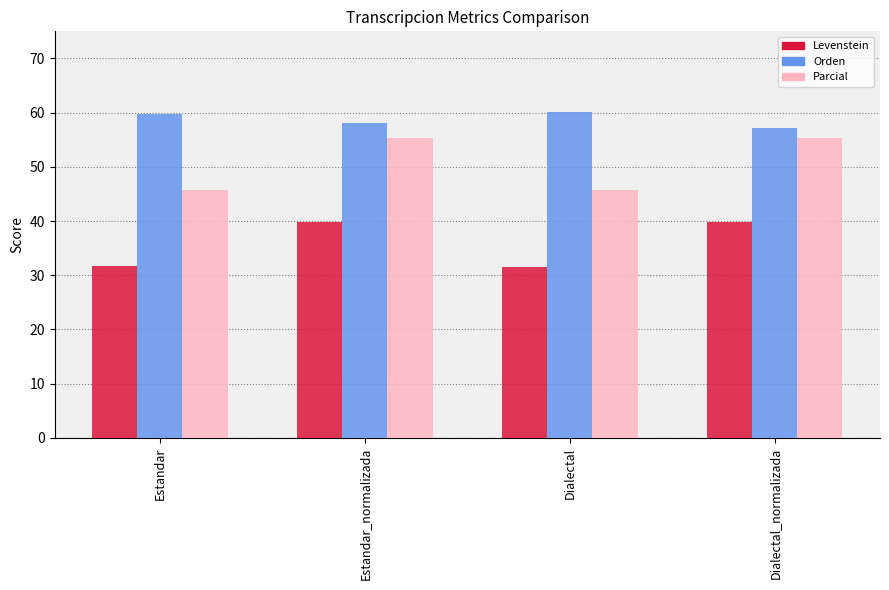

What is the value of the Parcial bar at the 1st from the left?

45.8